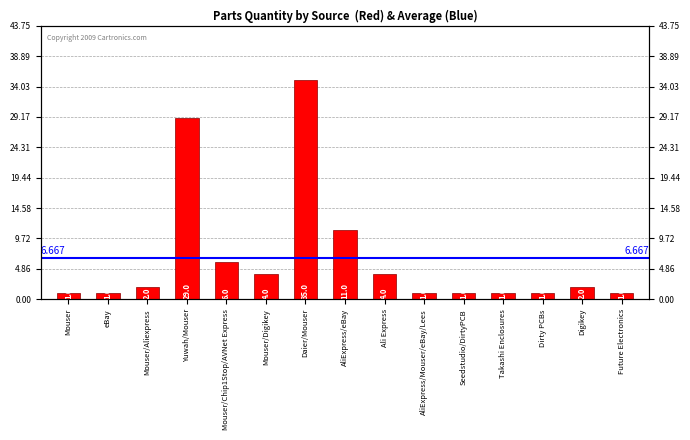

Reading left to right, what are all the values shown in this chart?

Mouser=1	eBay=1	Mouser/Aliexpress=2	Yuwah/Mouser=29	Mouser/Chip1Stop/AVNet Express=6	Mouser/Digikey=4	Daier/Mouser=35	AliExpress/eBay=11	Ali Express=4	AliExpress/Mouser/eBay/Lees=1	Seedstudio/DirtyPCB=1	Takashi Enclosures=1	Dirty PCBs=1	Digikey=2	Future Electronics=1